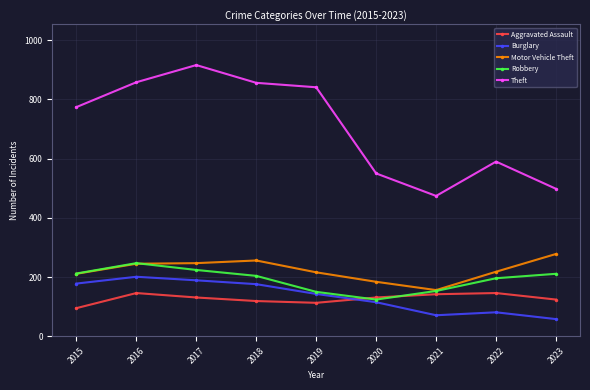

True or false: Robbery has a value of 335 at 2023.

False